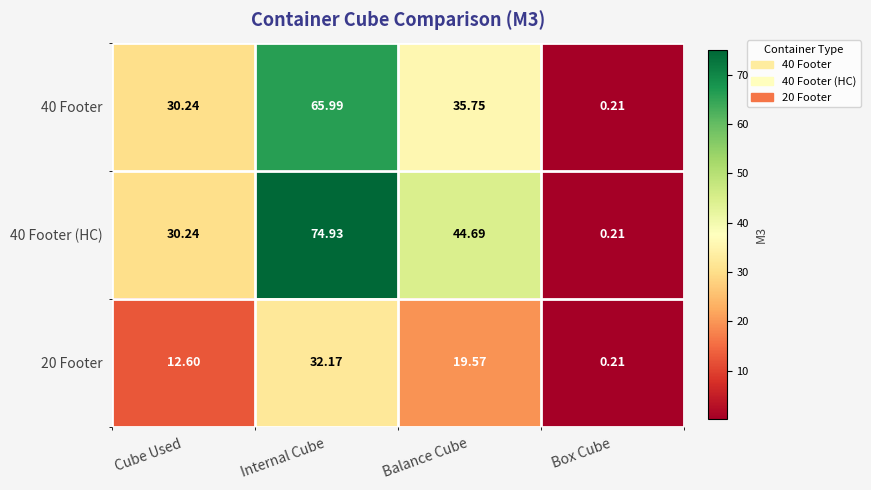

Is the value of 40 Footer at Internal Cube greater than the value of 40 Footer (HC) at Internal Cube?

No